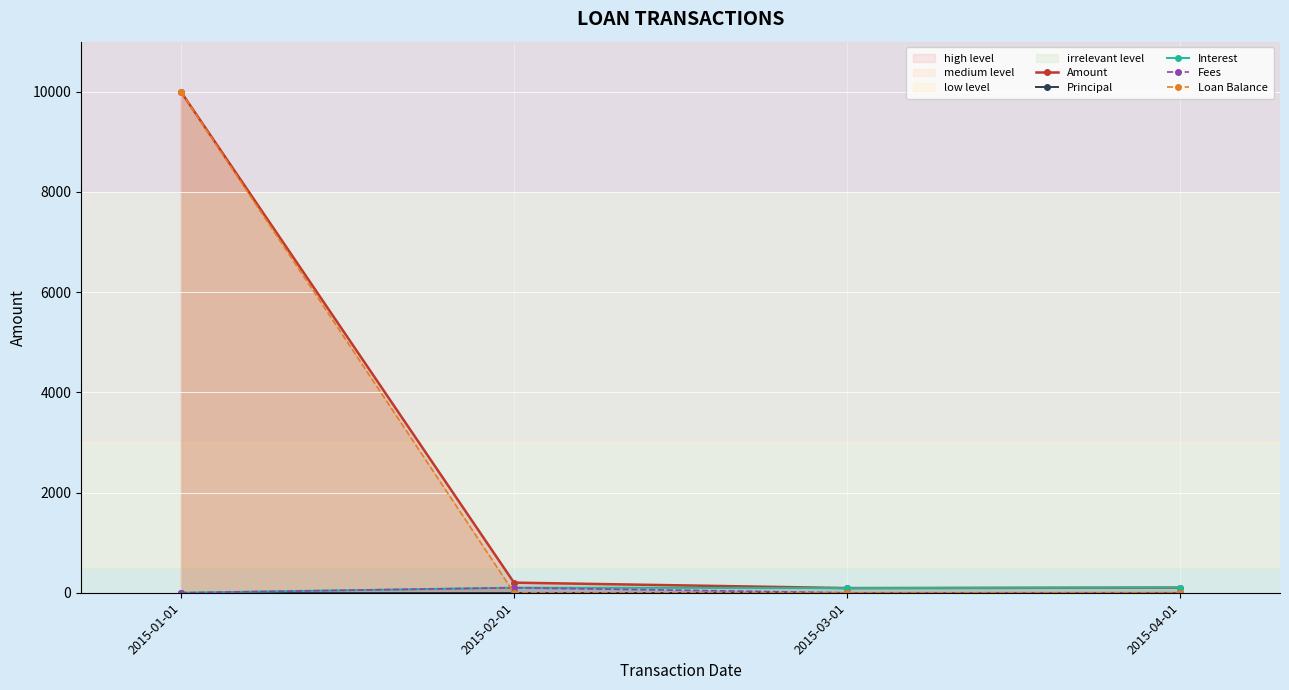

True or false: Fees and Interest intersect in this chart.

False